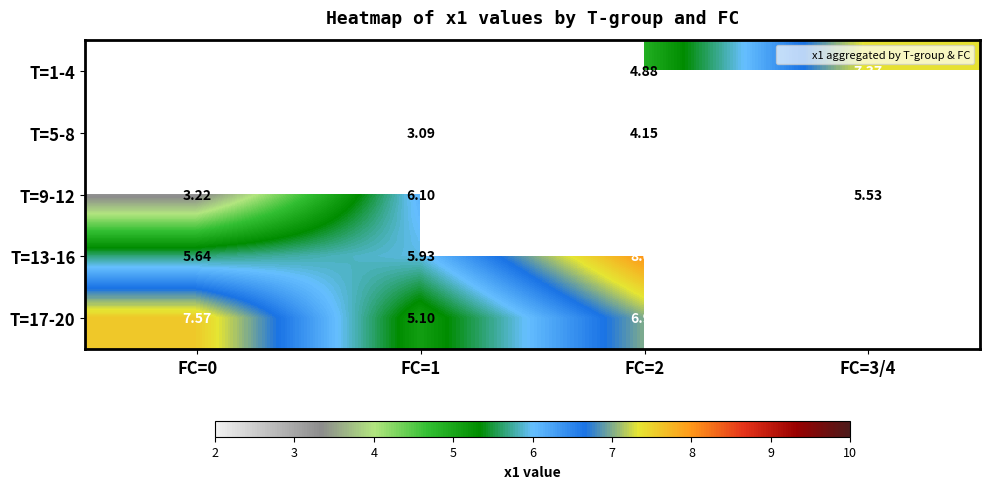

True or false: T=17-20 has a value of 5.1 at FC=1.

True